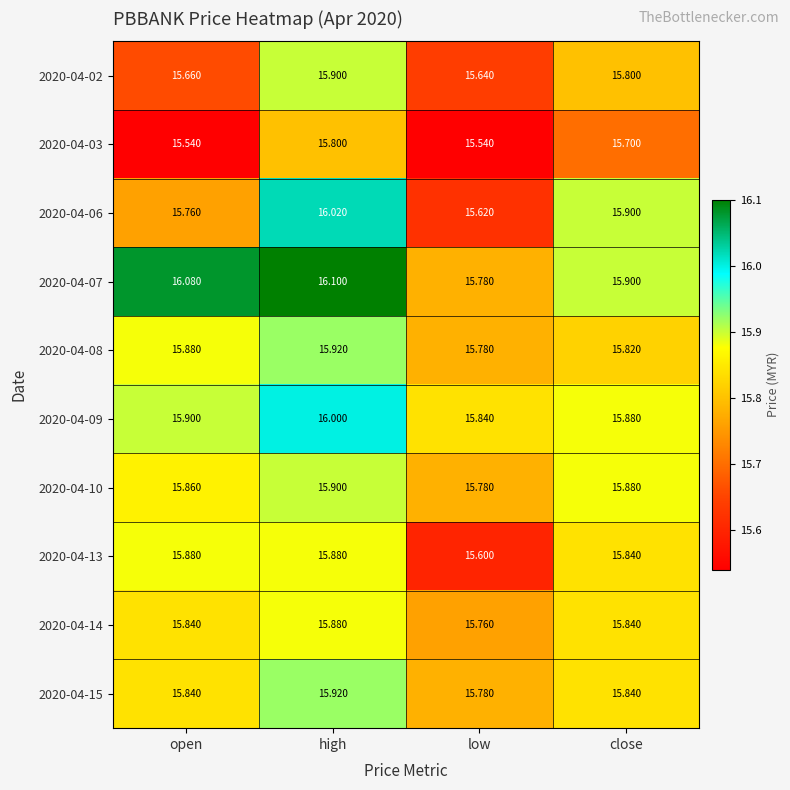

List the labels in order of 2020-04-09 value, smallest first.

low, close, open, high